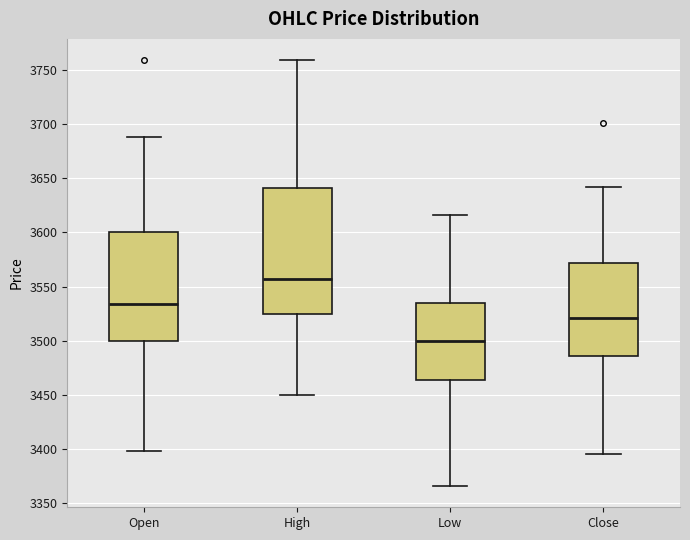

Which box's median line is the highest?

High